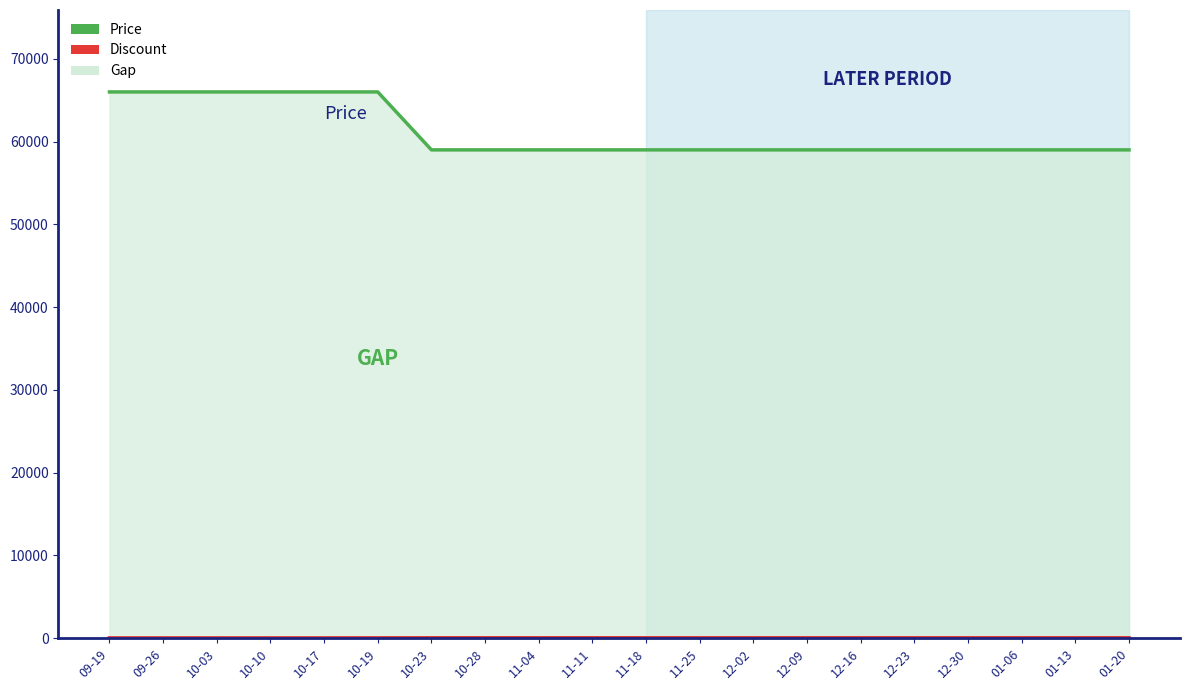

What value does the Discount series have at 01-20?

54